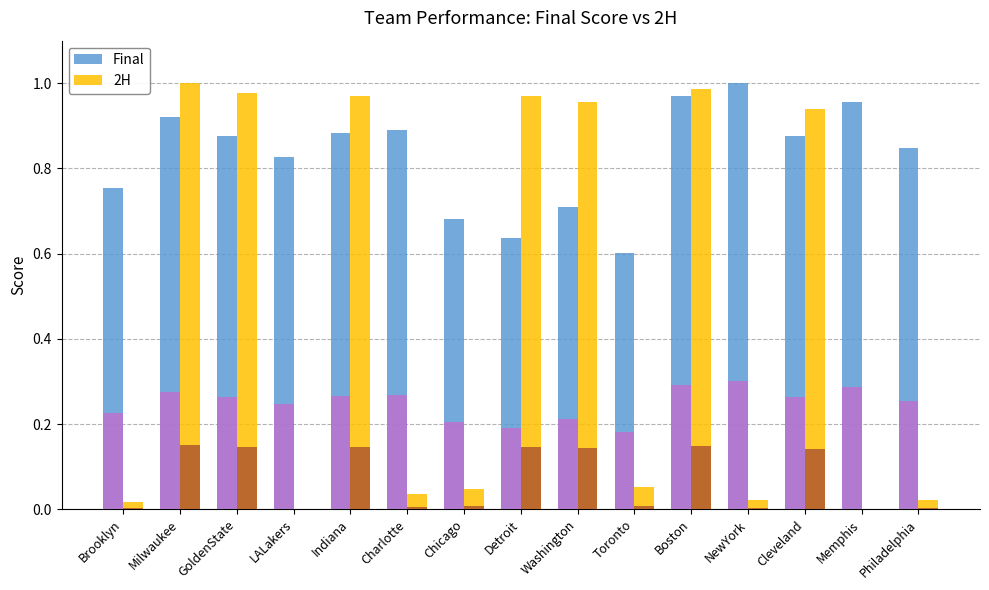

Reading right to left, list all the values displayed in this chart.

Final: 0.8	1.0	0.9	1.0	1.0	0.6	0.7	0.6	0.7	0.9	0.9	0.8	0.9	0.9	0.8
2H: 0.0	0.0	0.9	0.0	1.0	0.1	1.0	1.0	0.0	0.0	1.0	0.0	1.0	1.0	0.0